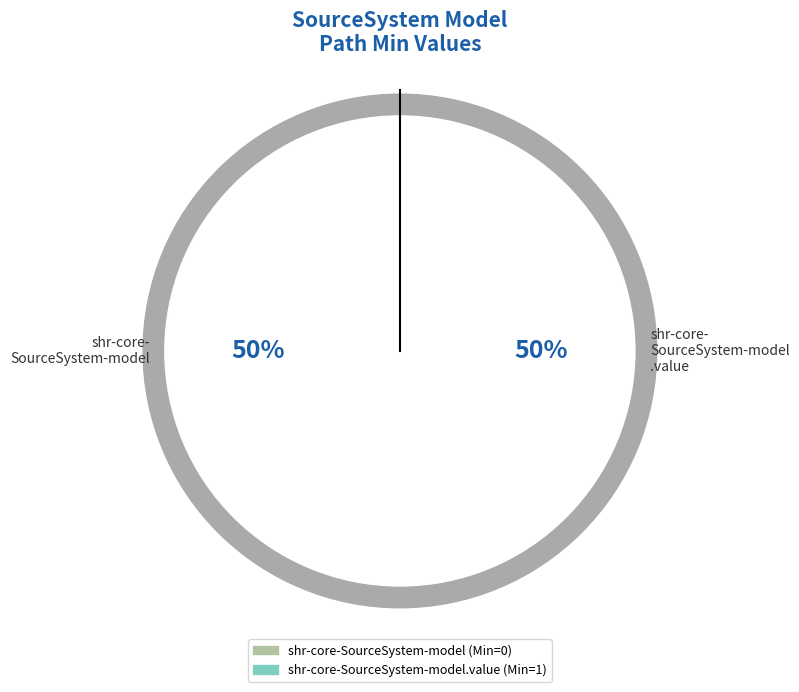

Count the number of slices in the pie.

2